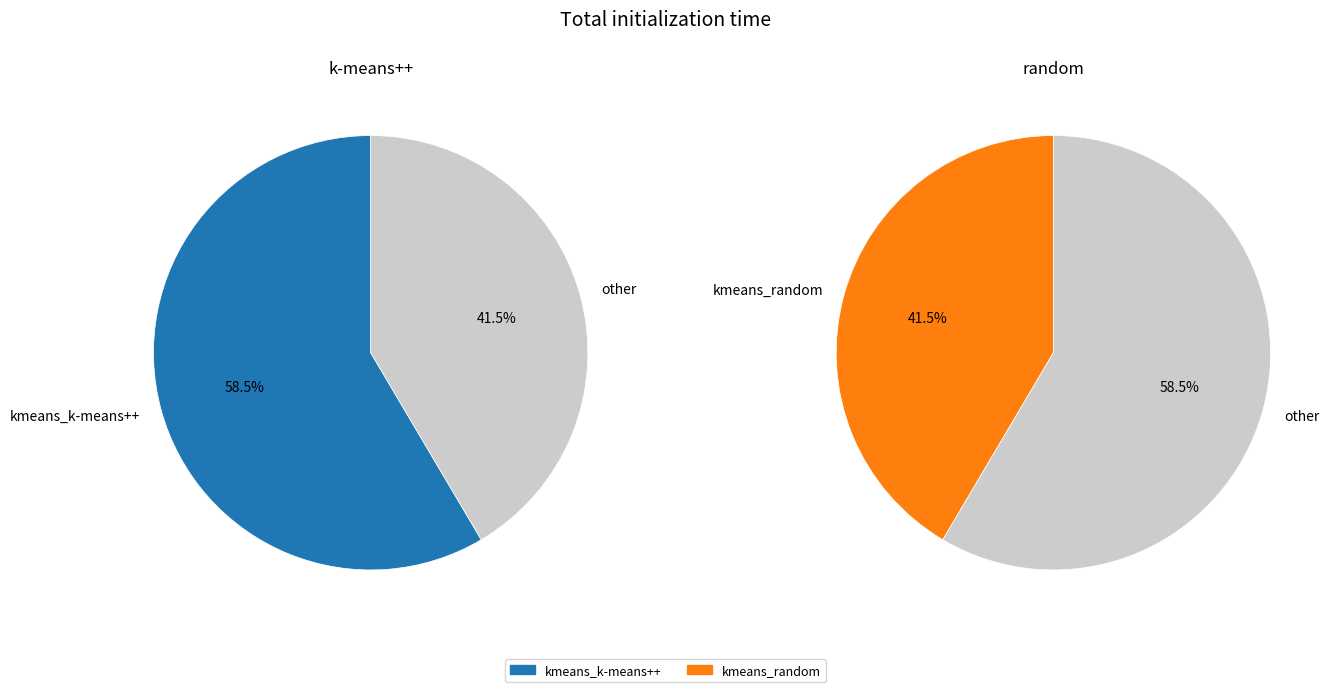

What is the smallest slice in the pie chart?

kmeans_random